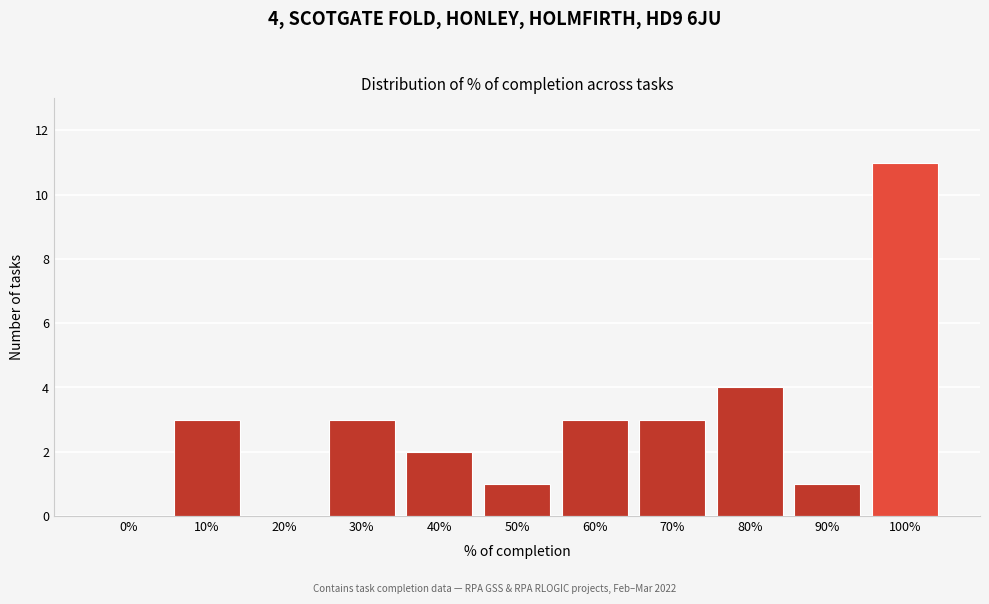

Reading left to right, extract all data points from this chart.

0%=0	10%=3	20%=0	30%=3	40%=2	50%=1	60%=3	70%=3	80%=4	90%=1	100%=11